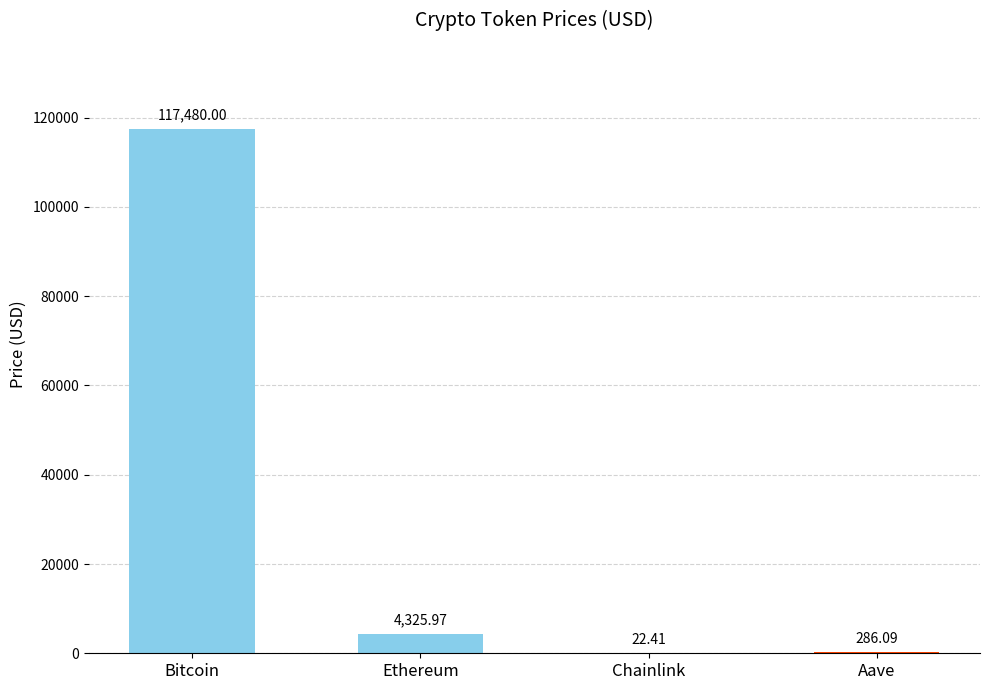

Count the number of values greater than 4325.

2